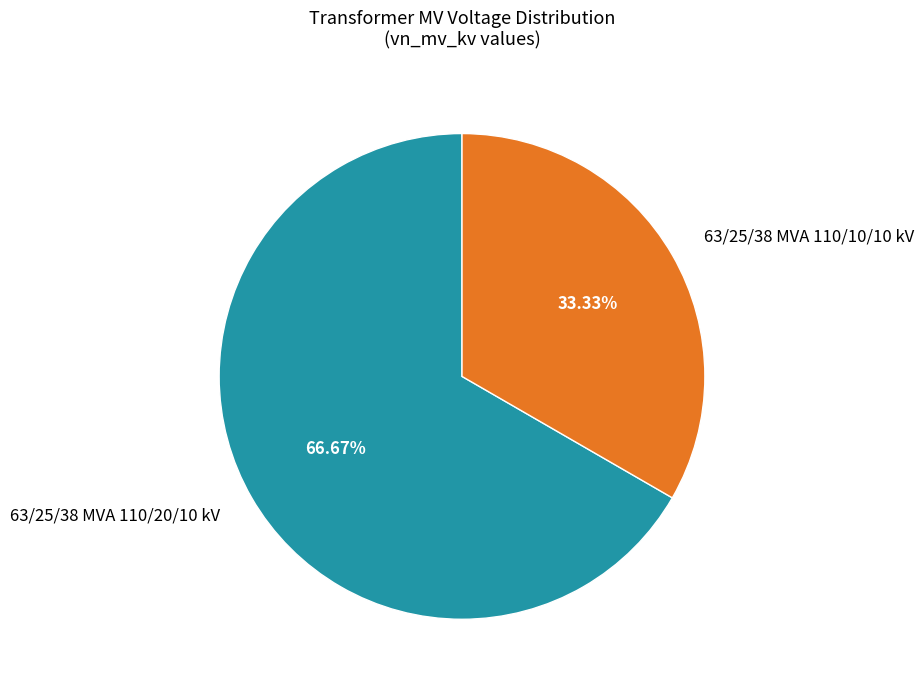

True or false: 63/25/38 MVA 110/20/10 kV accounts for 73% of the total.

False